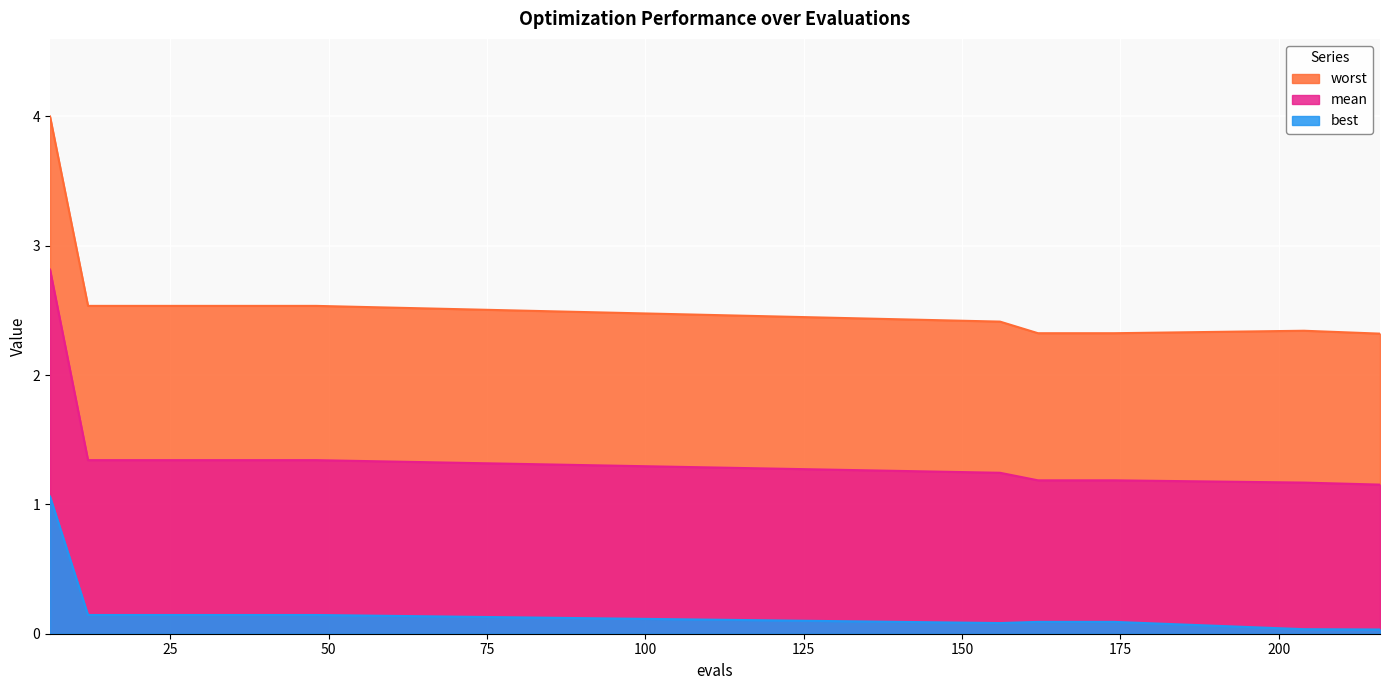

What is the difference between the maximum and minimum values in the worst series?

1.7